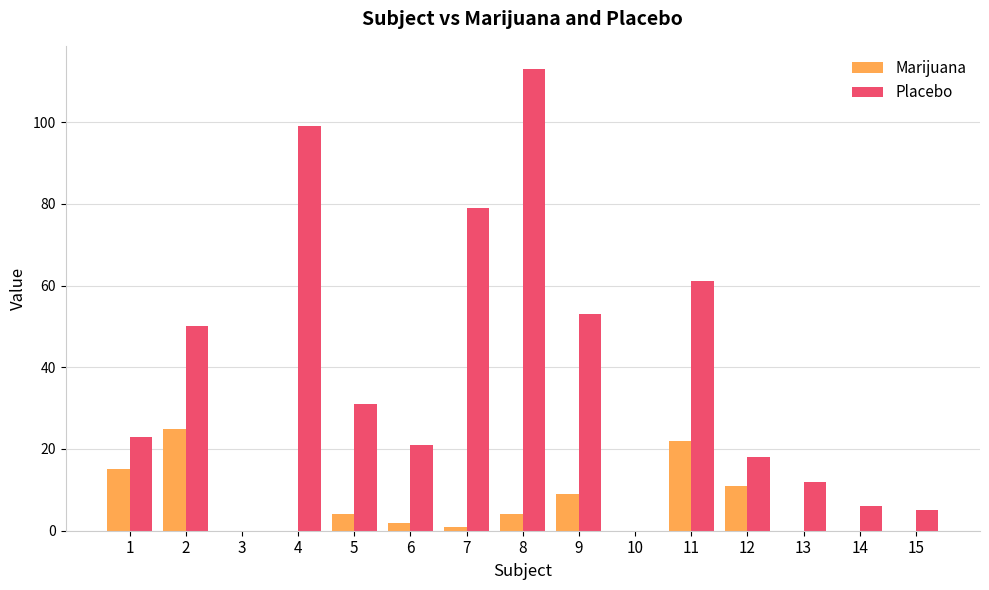

What is the greatest value displayed?

113